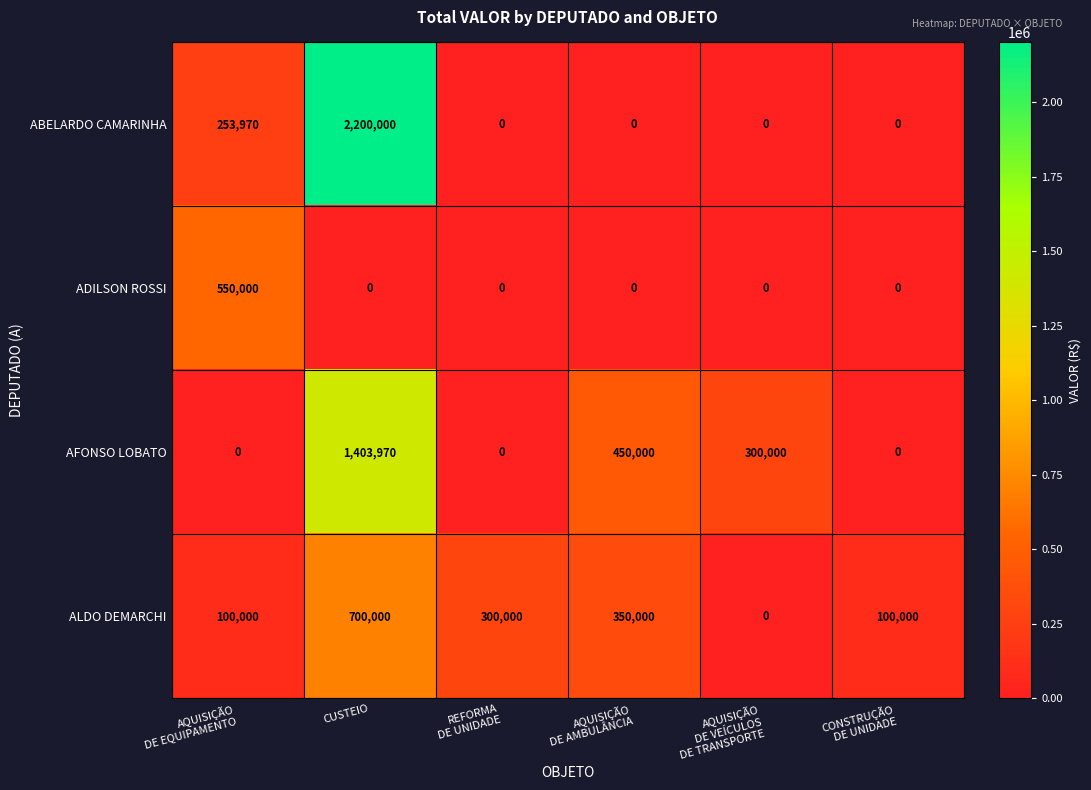

What is the difference between the maximum and minimum values in the ABELARDO CAMARINHA series?

2200000